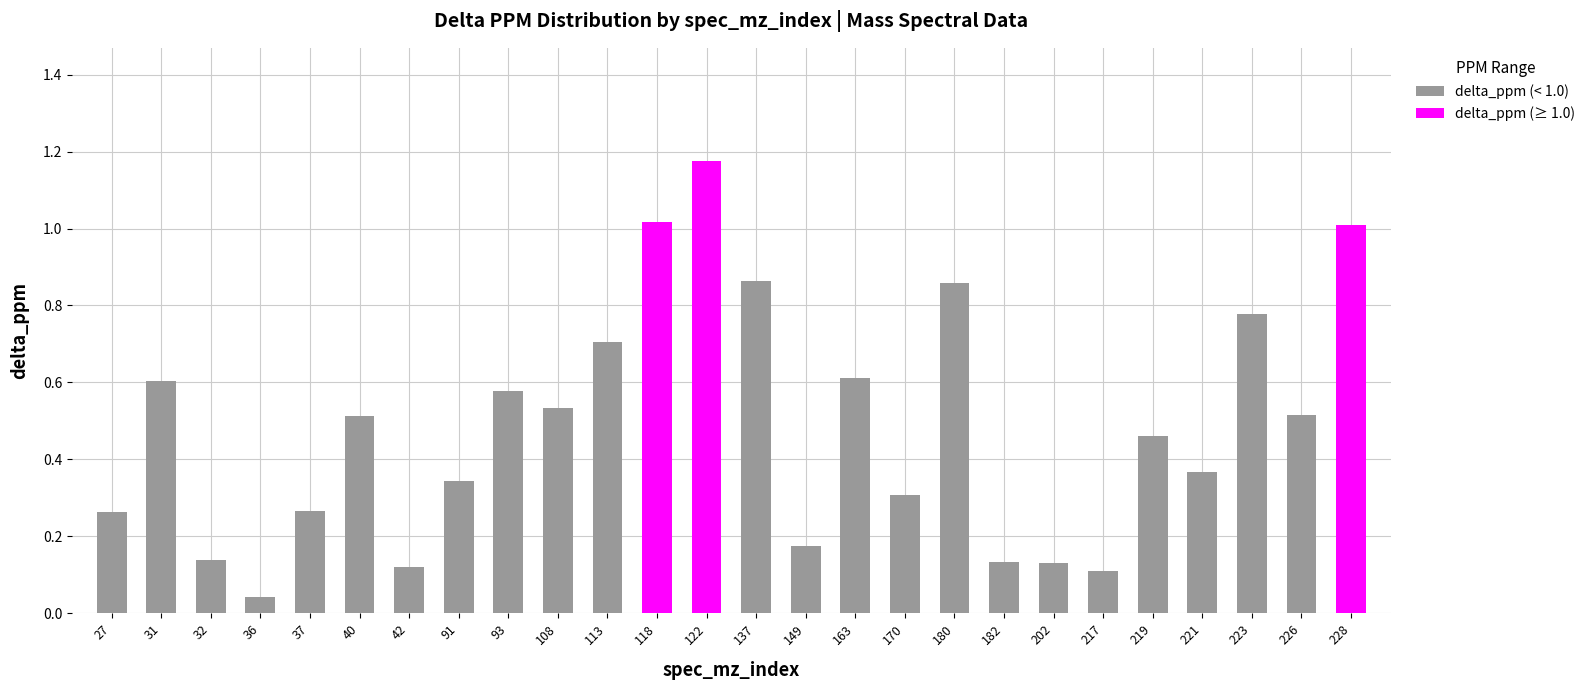

How many categories are shown in the chart?

26